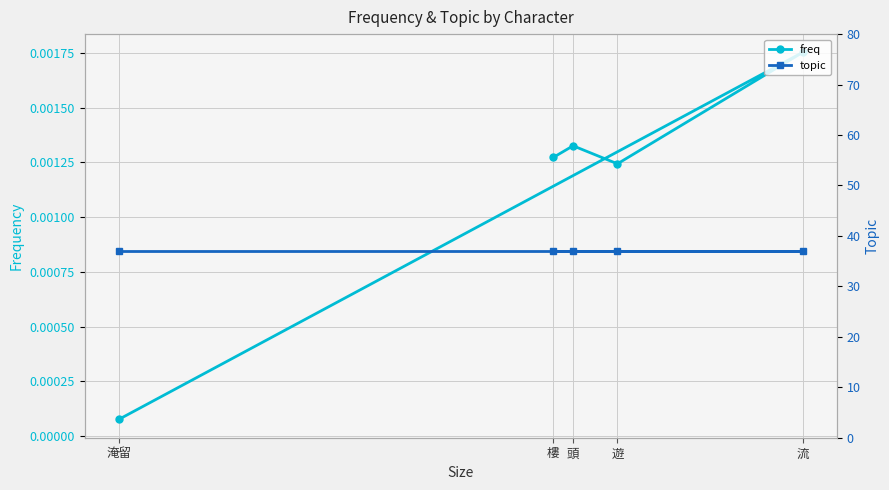

Reading left to right, transcribe all the data shown in this chart.

freq: 0.0	0.0	0.0	0.0	0.0
topic: 37.0	37.0	37.0	37.0	37.0